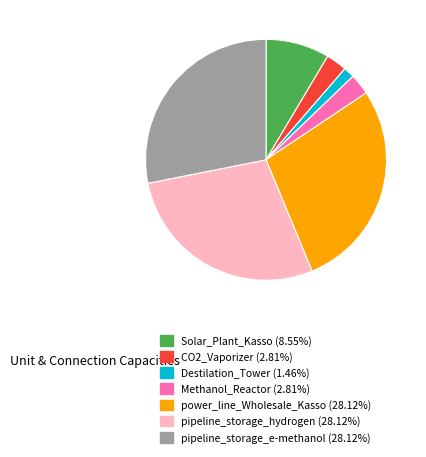

The Destilation_Tower slice represents 1% of the pie. True or false?

True